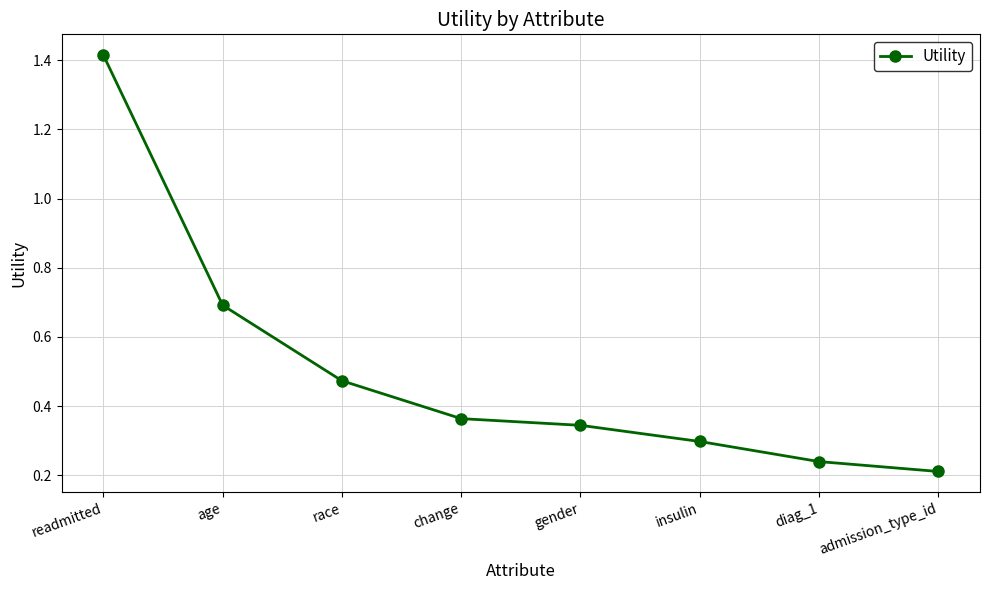

Which label corresponds to the smallest value in the chart?

admission_type_id